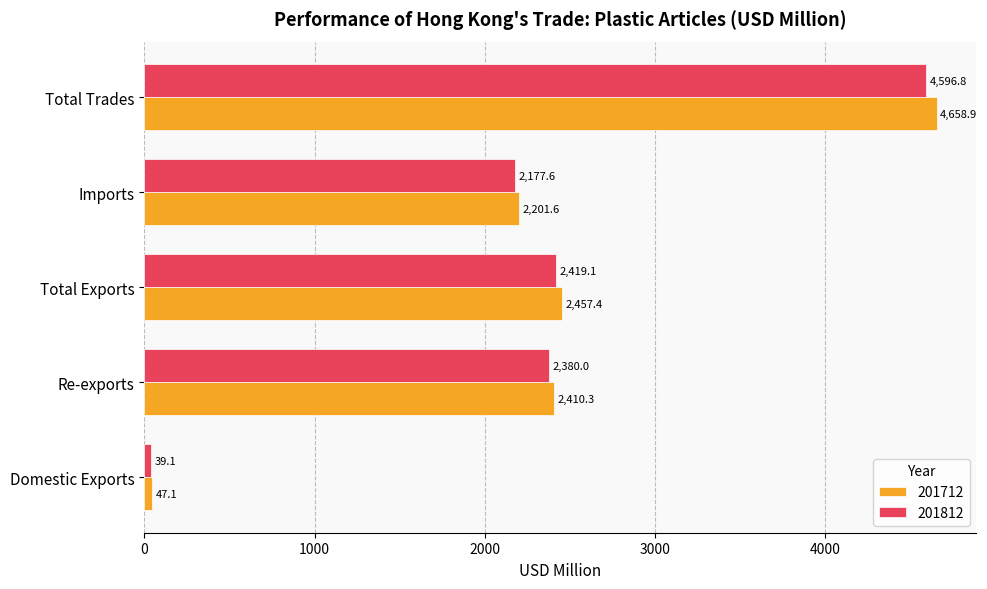

True or false: 201812 has a value of 39.1 at Domestic Exports.

True